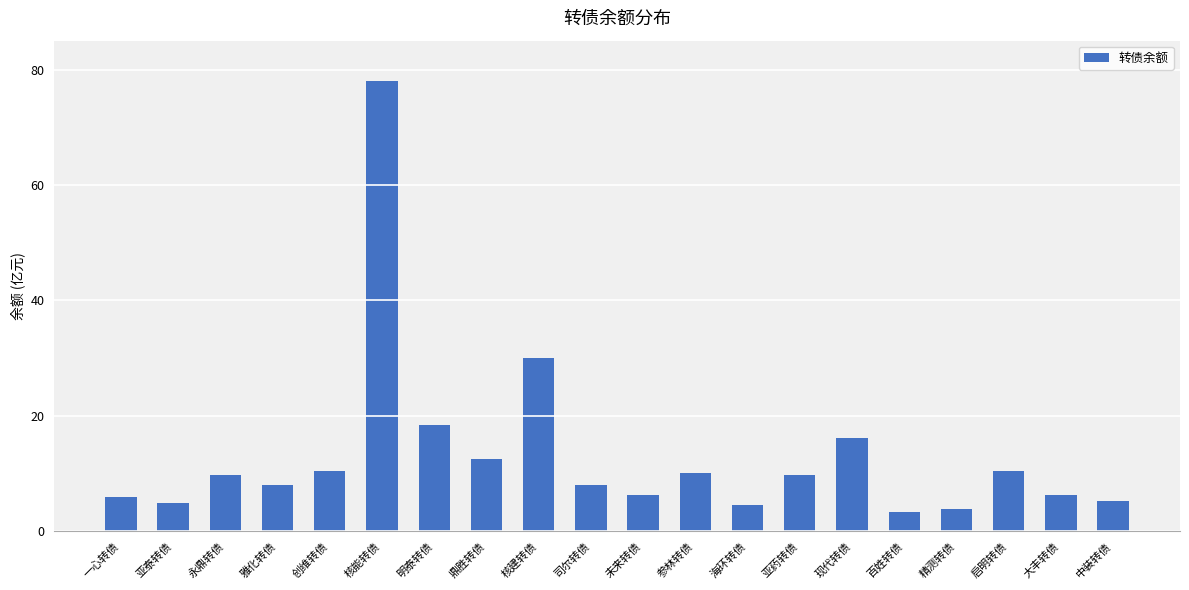

Which has a higher value, 司尔转债 or 亚泰转债?

司尔转债